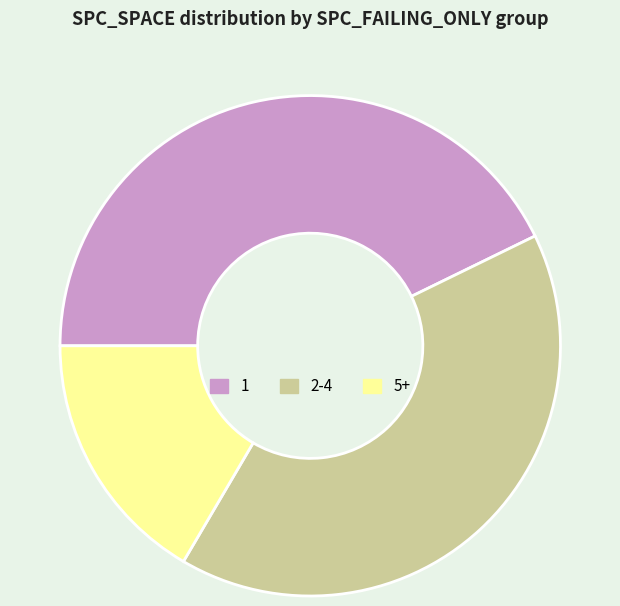

Does any single category account for the majority?

No